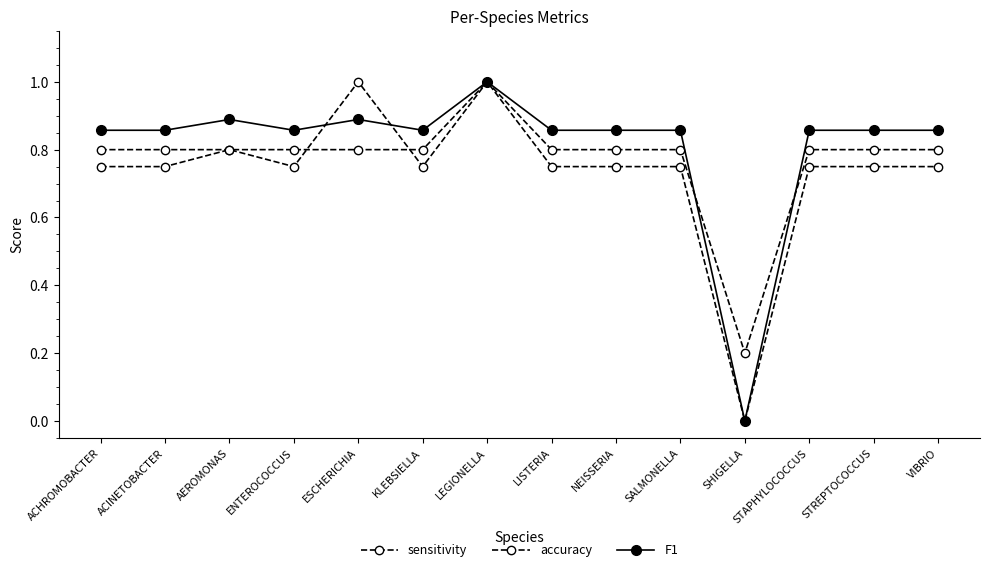

How many lines are shown in the chart?

3